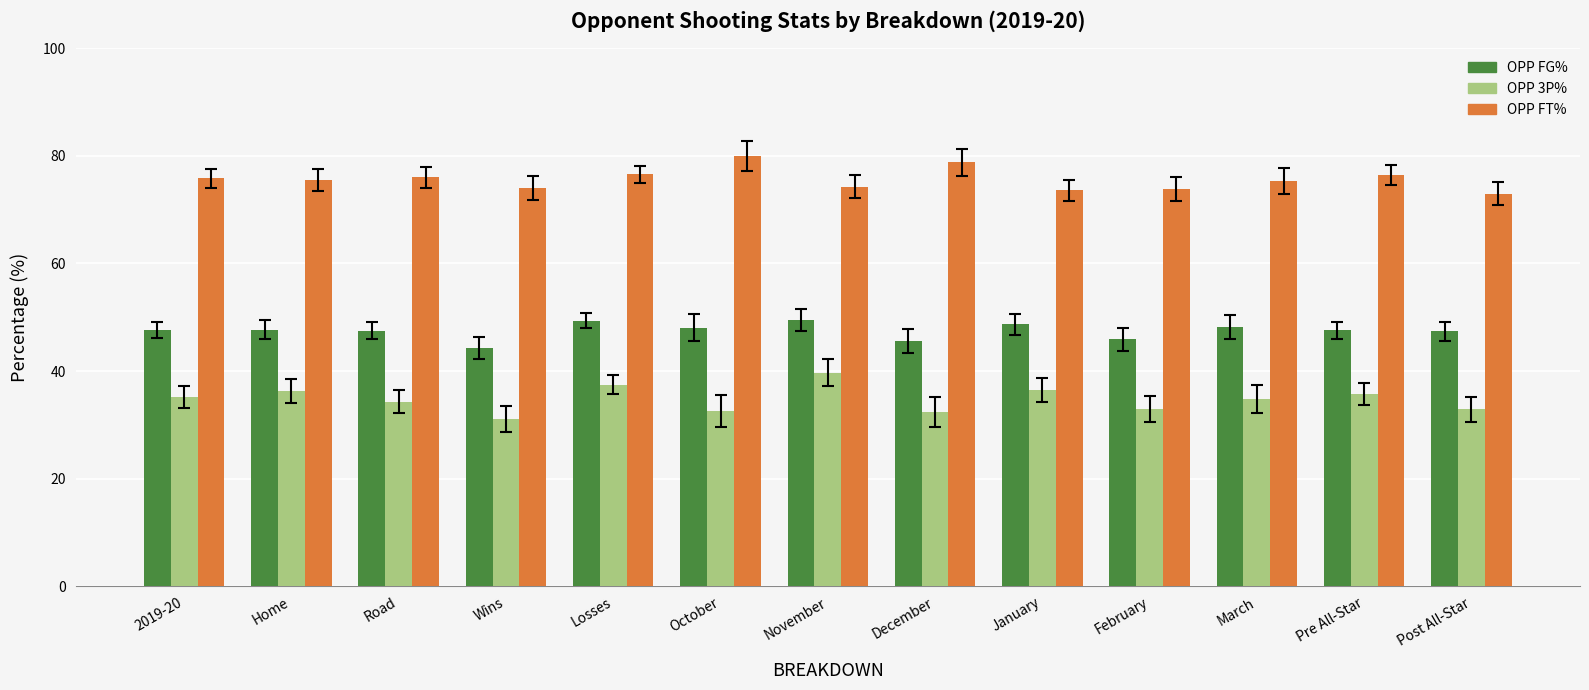

Count the number of data series in this chart.

3